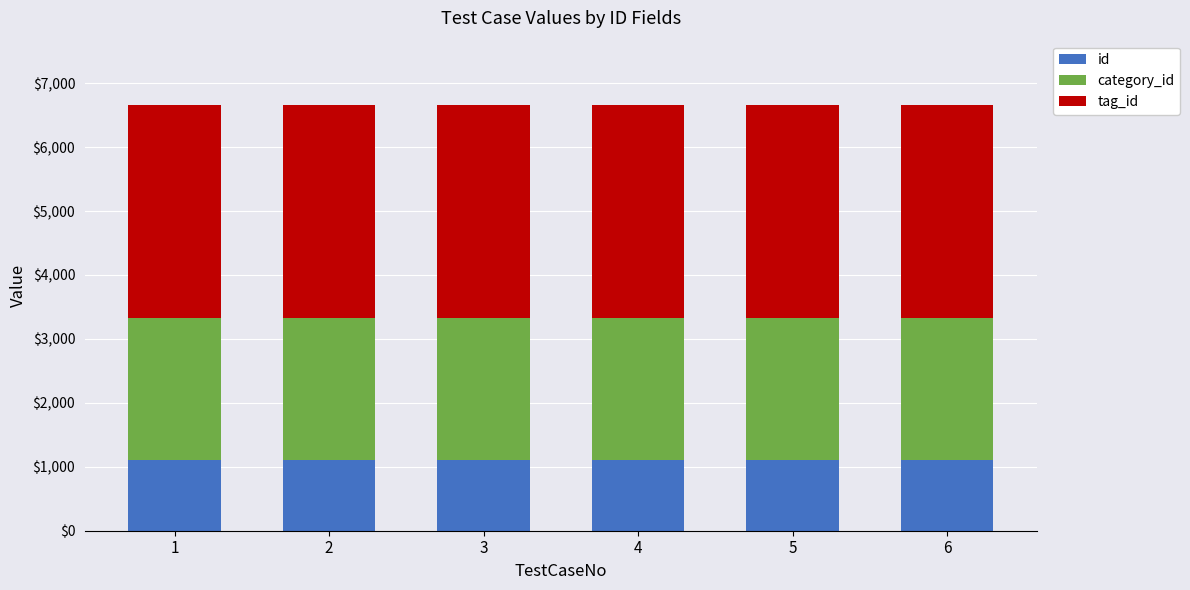

Are the bars horizontal?

No